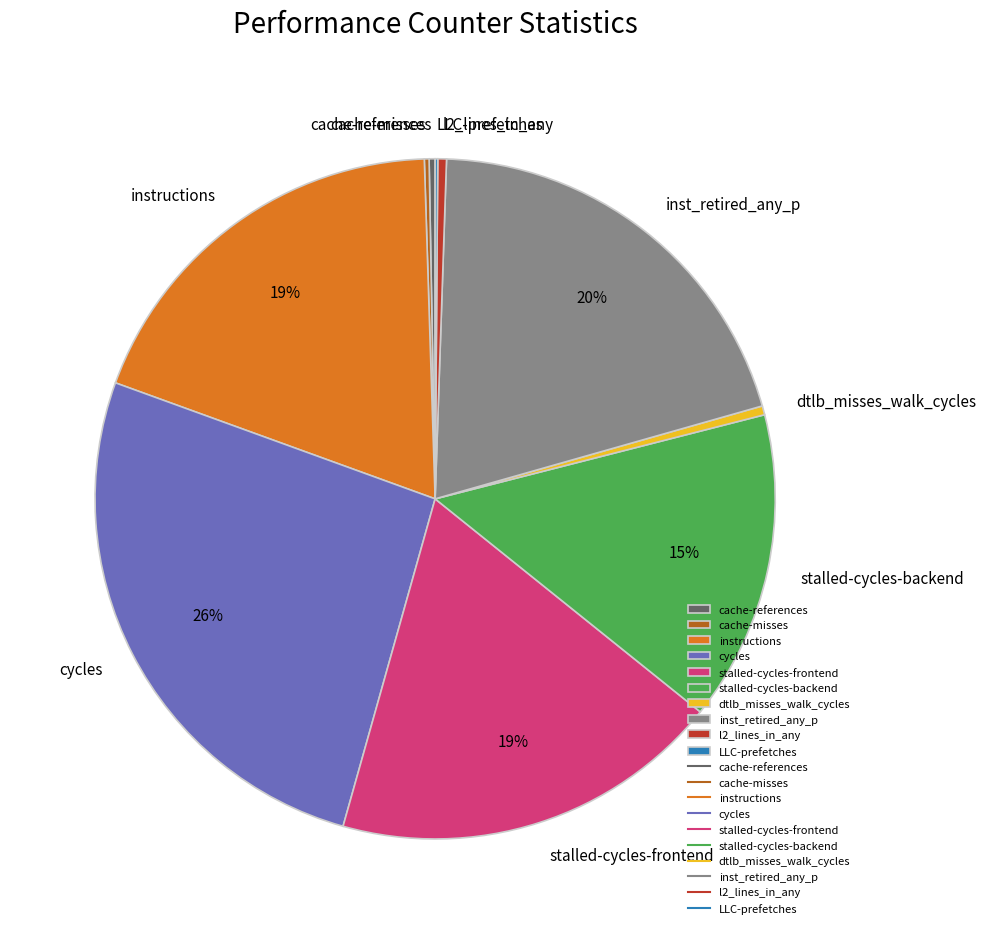

Do stalled-cycles-frontend and dtlb_misses_walk_cycles together represent more than half of the pie?

No